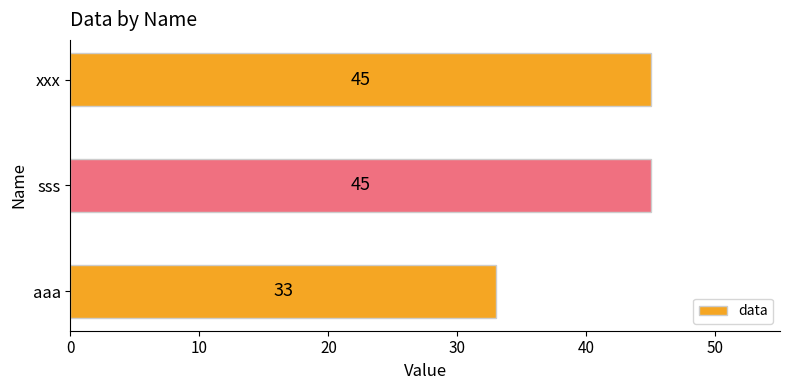

Between aaa and sss, which is larger?

sss